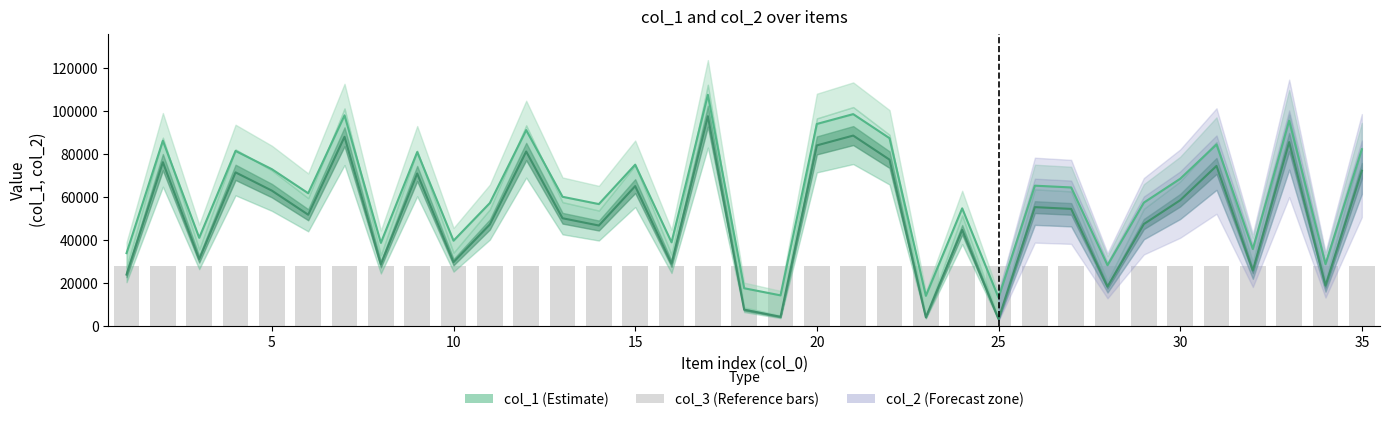

What is the spread (max minus min) of values at 30?

70124.1